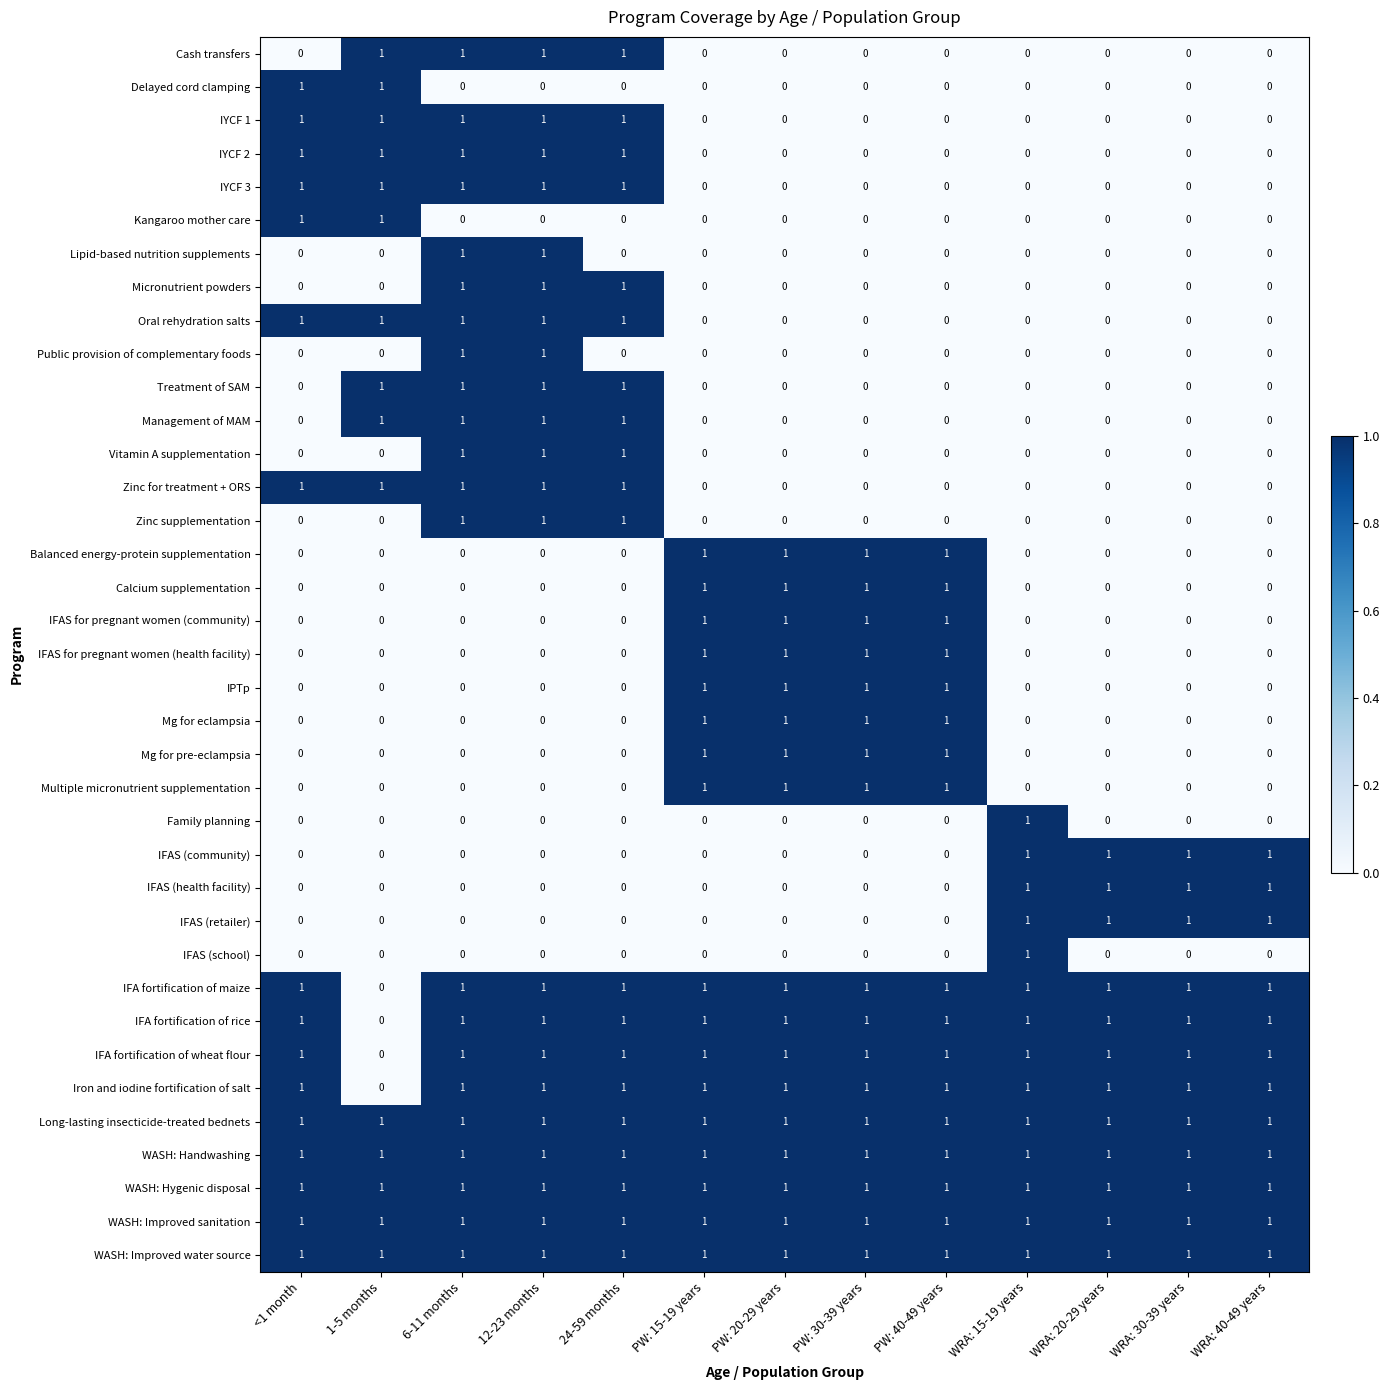

Count the IFA fortification of wheat flour values in the range 1 to 2.

12